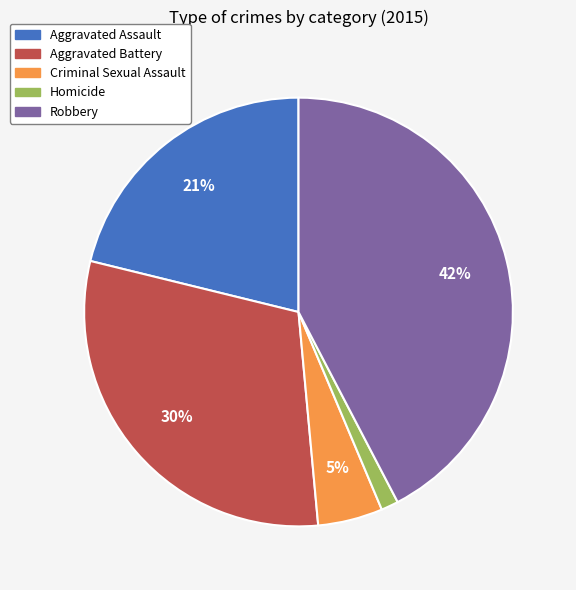

How many slices are in this pie chart?

5